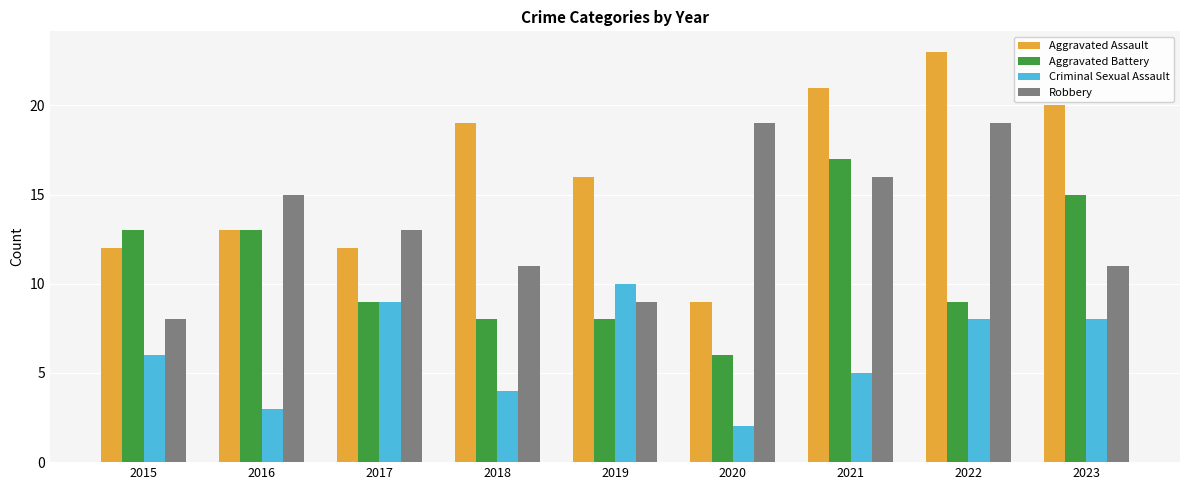

What is the total value across all series at 2022?

59